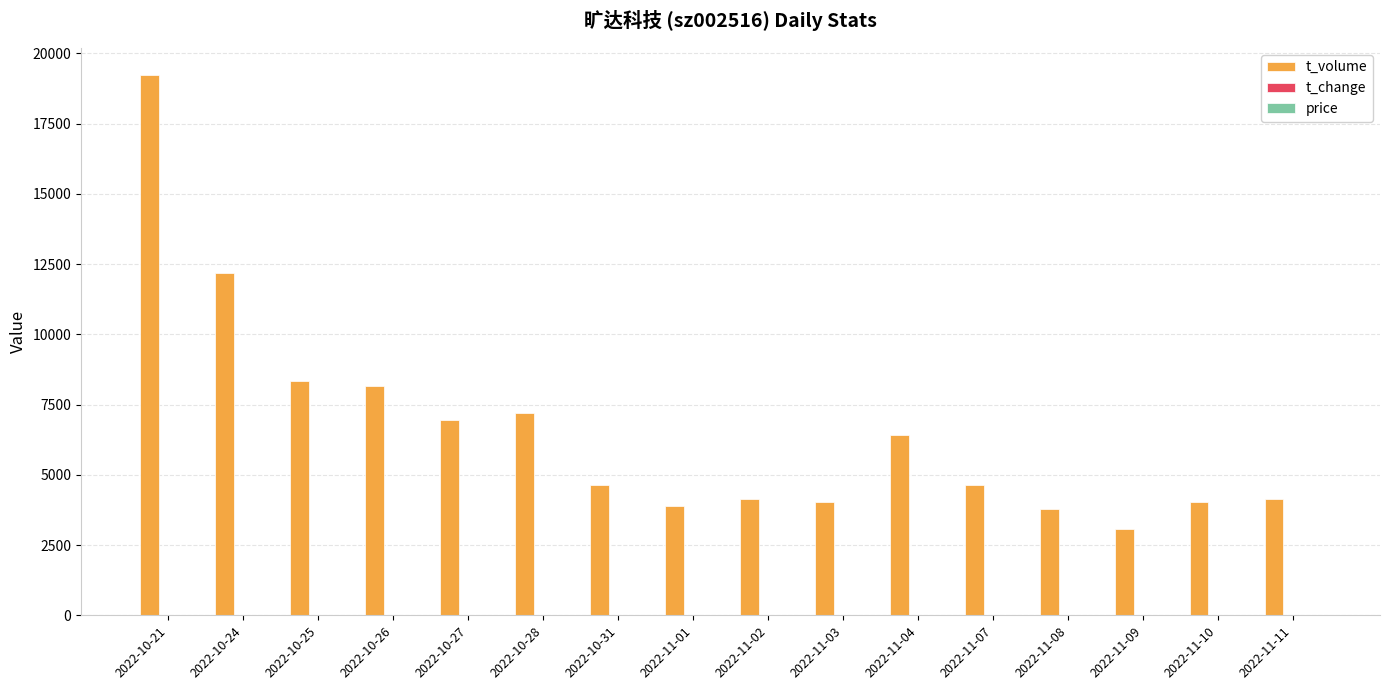

Which series has the largest total across all categories?

t_volume